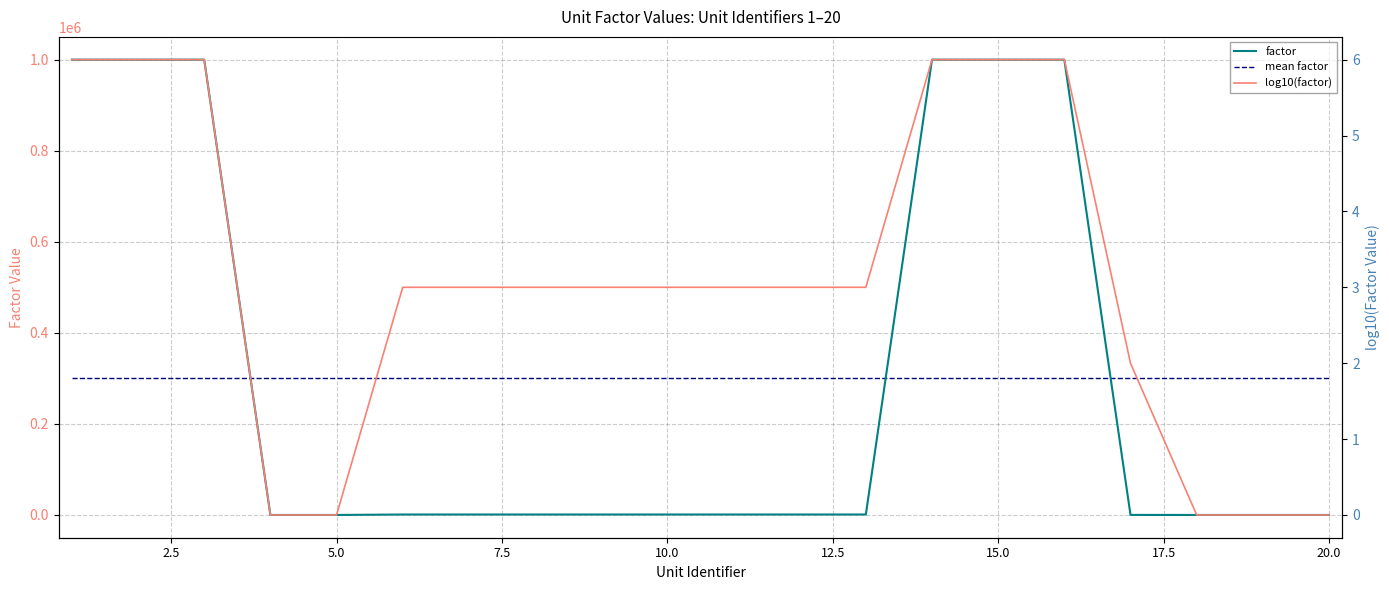

What is the sum of all mean factor values?

6008105.0